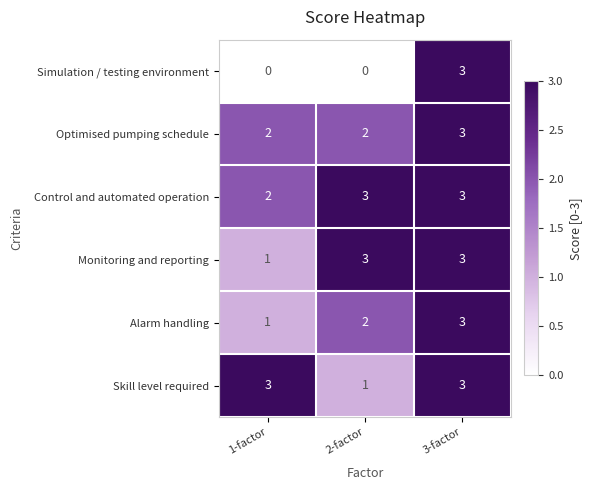

What is the maximum value for Simulation / testing environment?

3